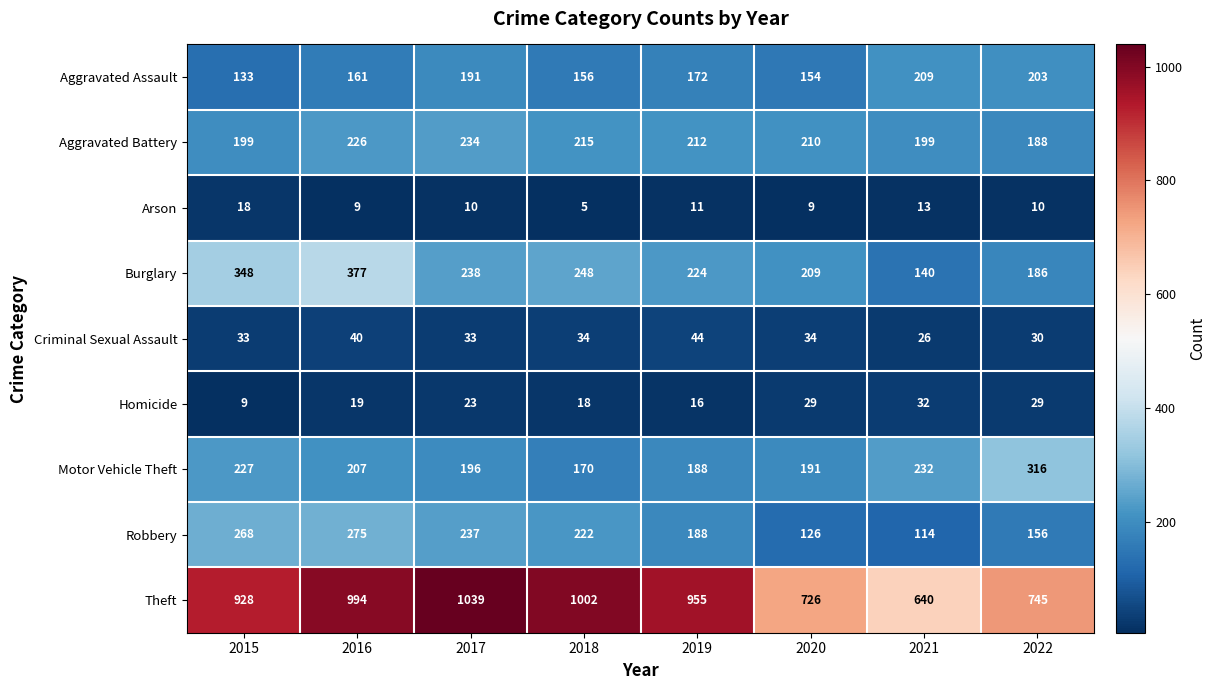

What is the average value of the Homicide series?

22